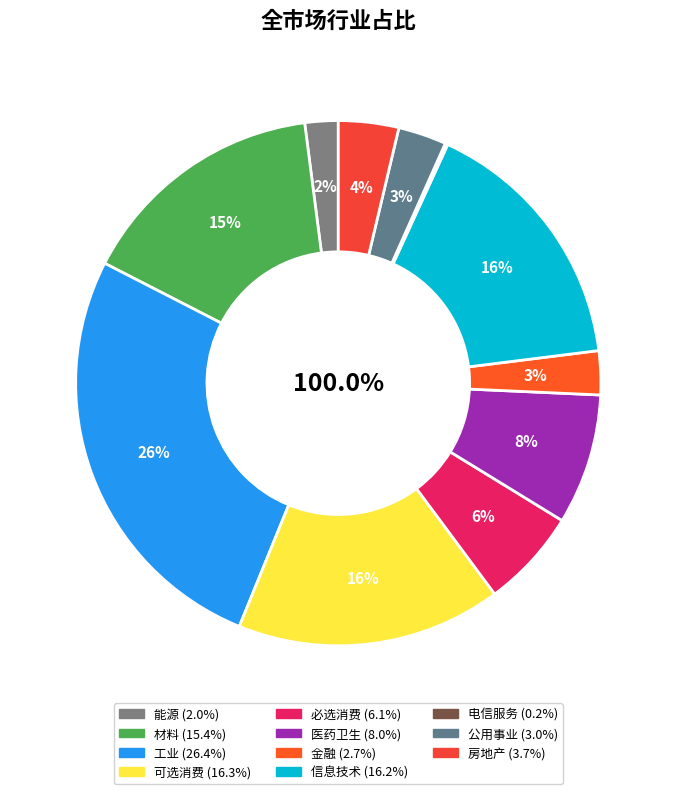

What is the total percentage of 材料 and 房地产?

19.1%